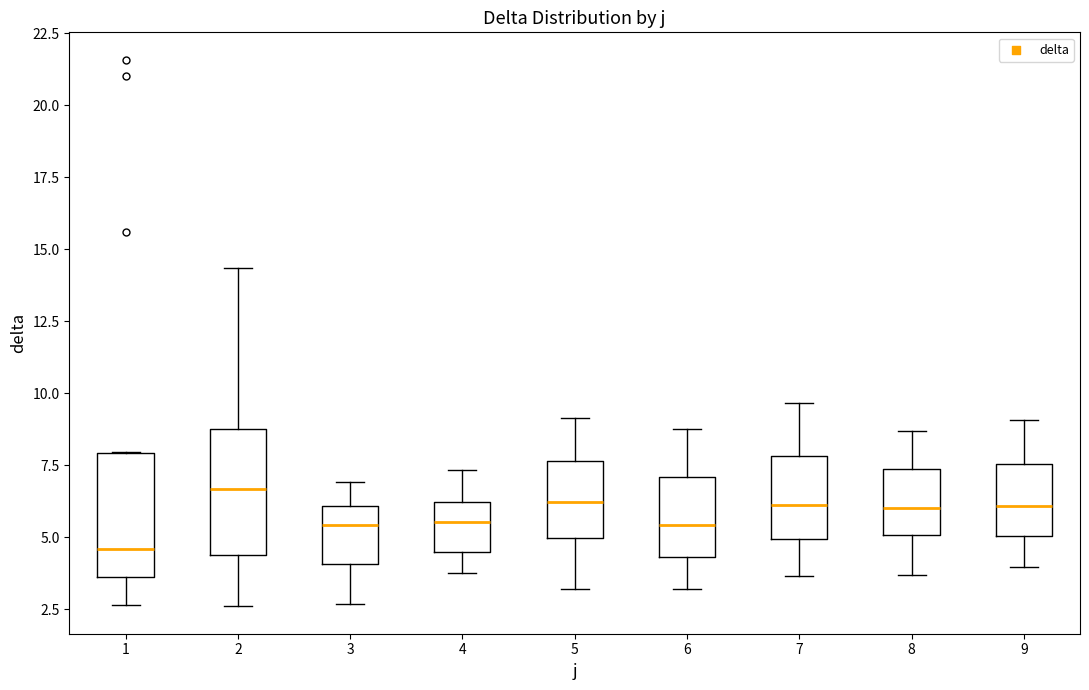

Which box has the lowest median line?

1